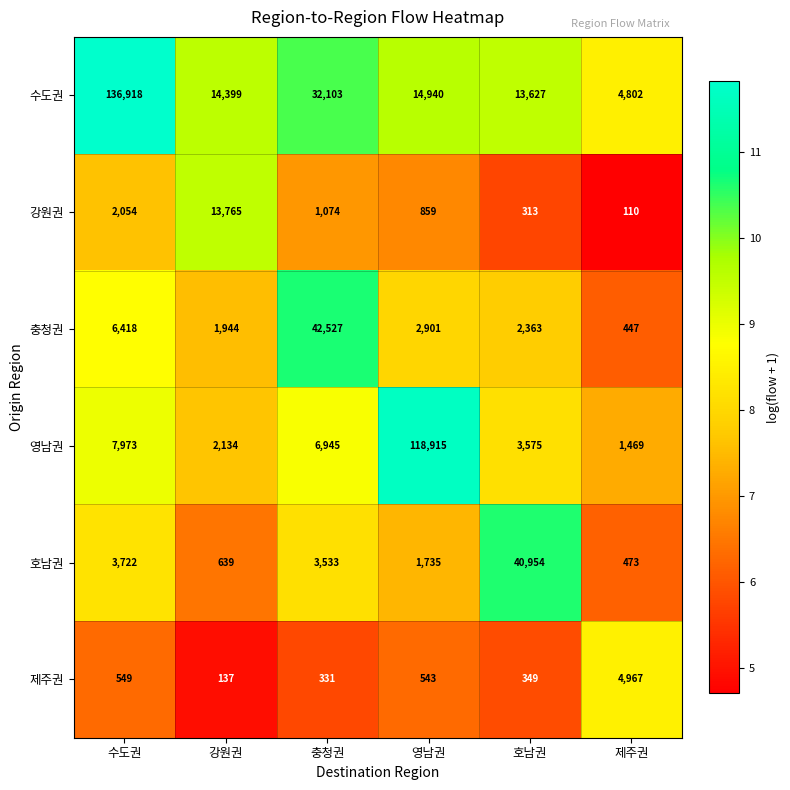

Rank the series at 영남권 from highest to lowest value.

영남권, 수도권, 충청권, 호남권, 강원권, 제주권